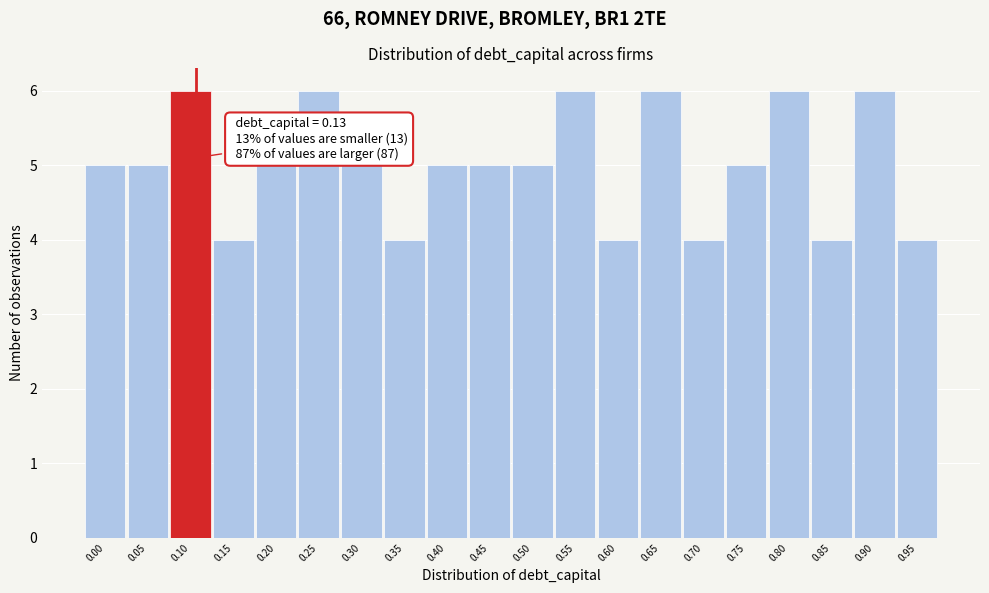

Reading left to right, what are all the values shown in this chart?

0.00=5	0.05=5	0.10=6	0.15=4	0.20=5	0.25=6	0.30=5	0.35=4	0.40=5	0.45=5	0.50=5	0.55=6	0.60=4	0.65=6	0.70=4	0.75=5	0.80=6	0.85=4	0.90=6	0.95=4